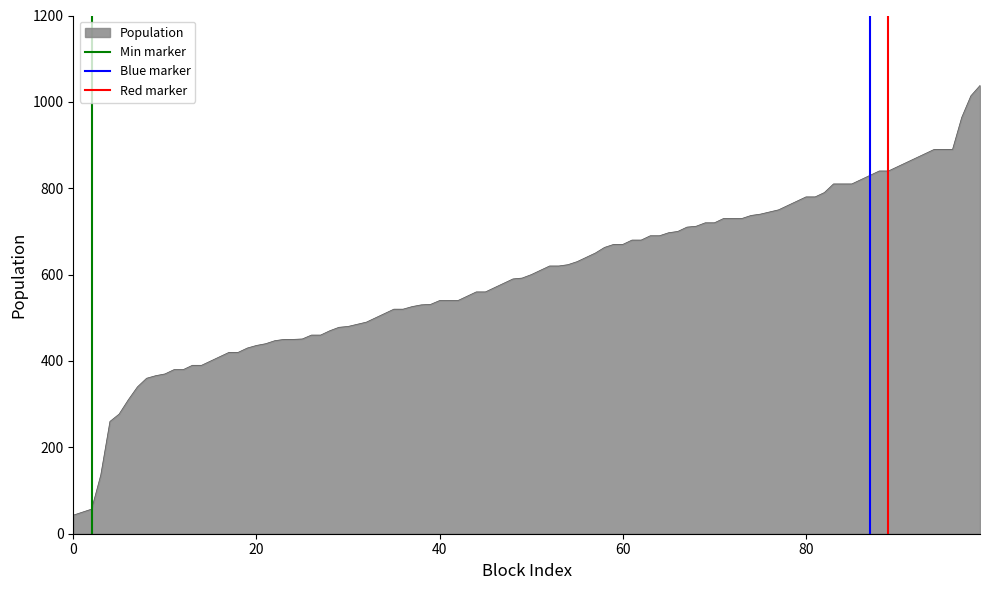

Which series has the largest range (max minus min)?

Min marker